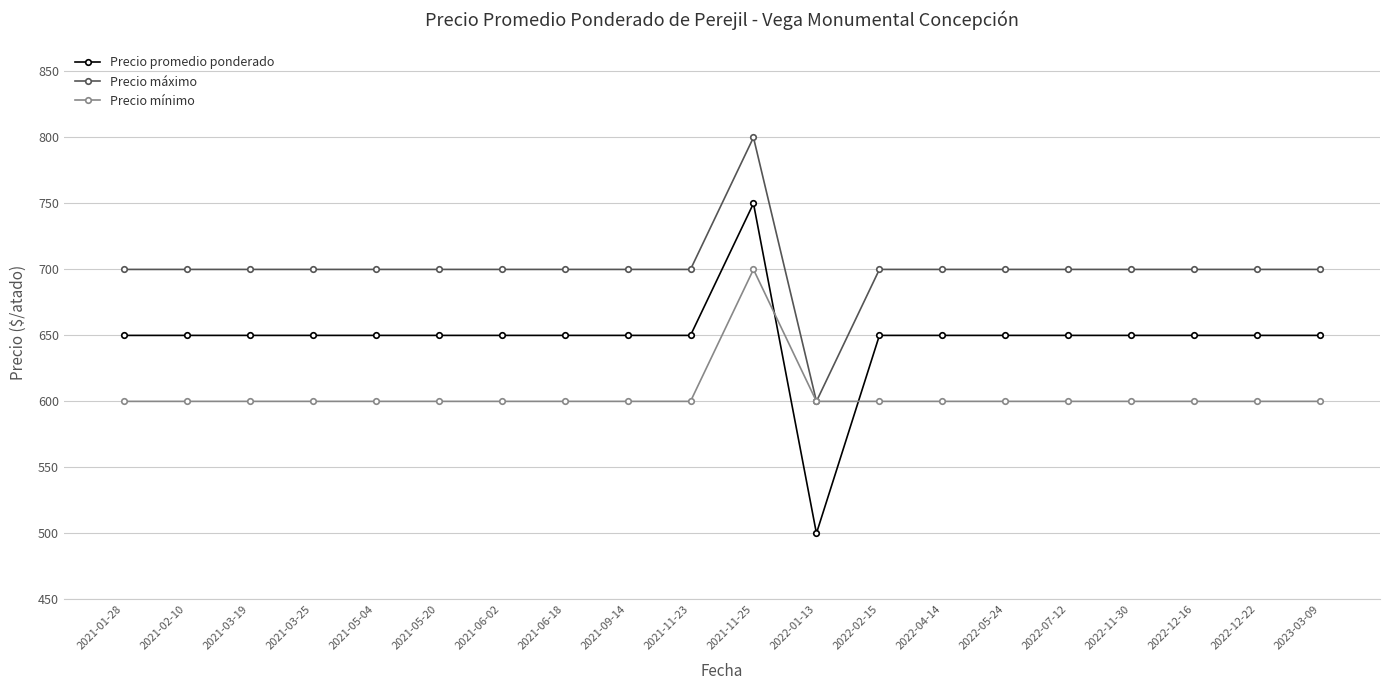

What is the average value of the Precio mínimo series?

605